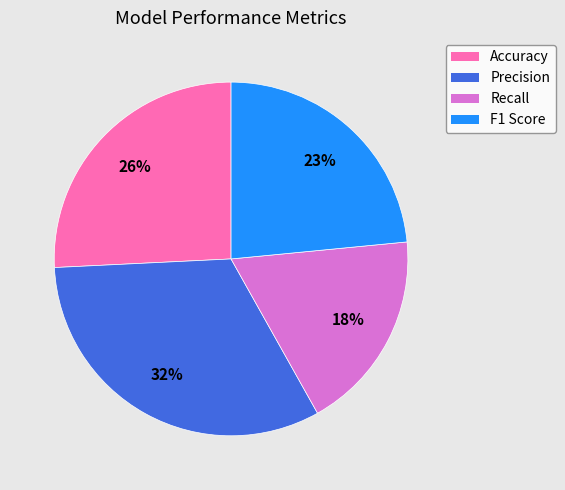

Do F1 Score and Accuracy together represent more than half of the pie?

No